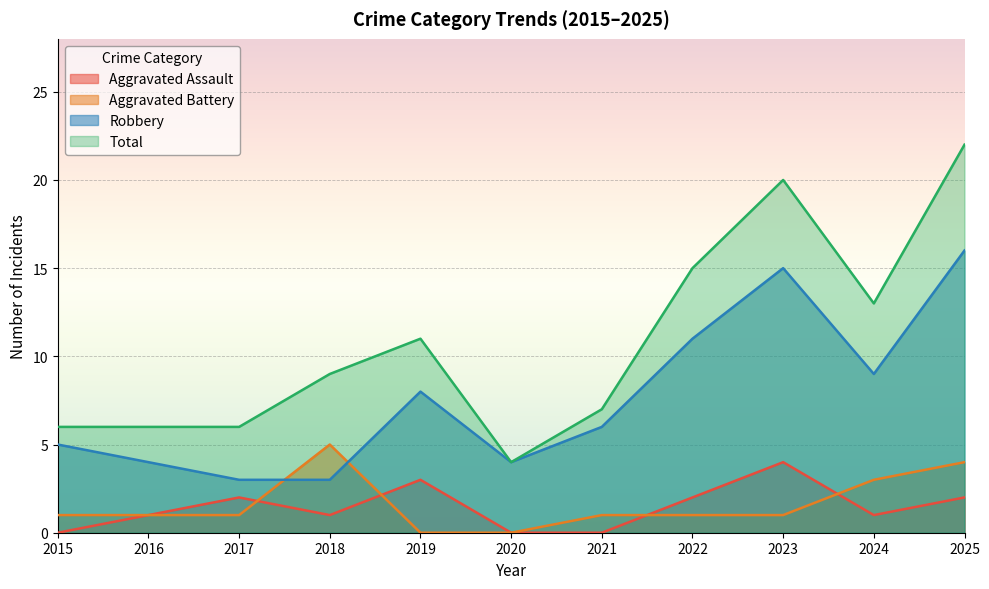

Is it true that Total equals 11 at 2019?

True